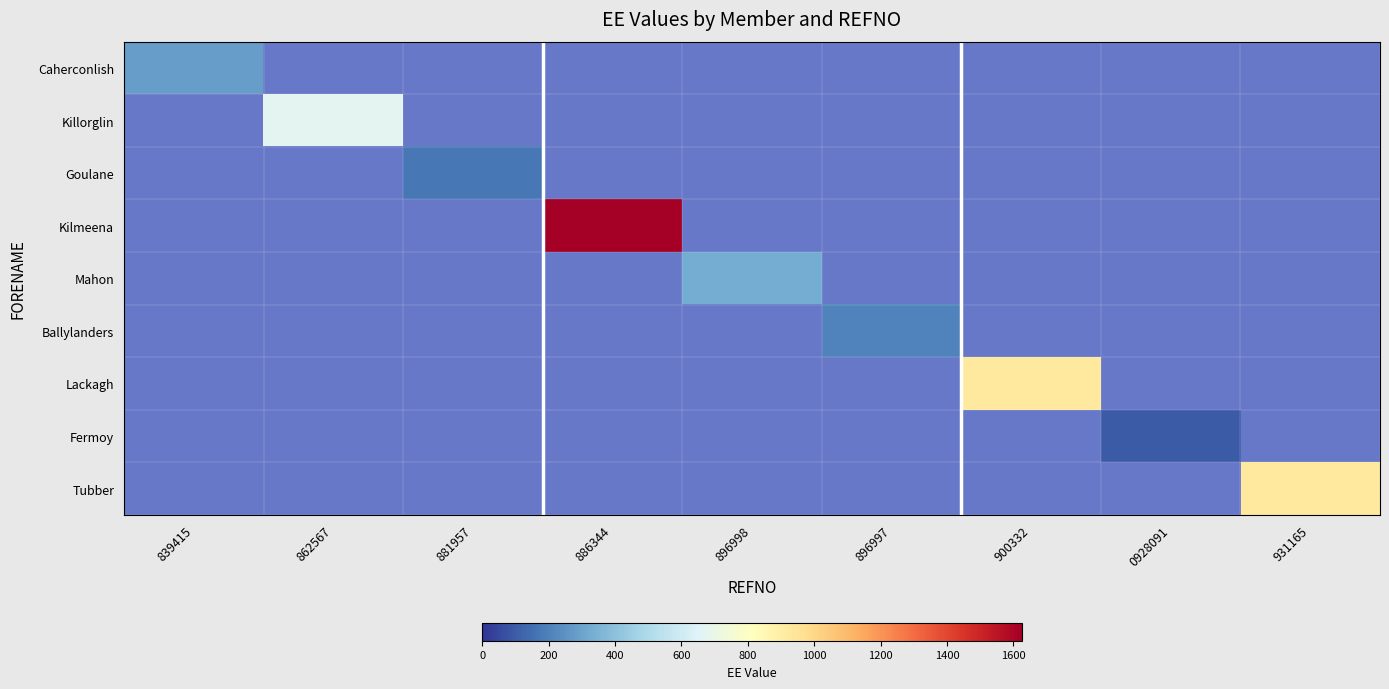

Reading left to right, what are all the values shown in this chart?

Caherconlish: 839415=281.8	862567=0.0	881957=0.0	886344=0.0	896998=0.0	896997=0.0	900332=0.0	0928091=0.0	931165=0.0
Killorglin: 839415=0.0	862567=666.7	881957=0.0	886344=0.0	896998=0.0	896997=0.0	900332=0.0	0928091=0.0	931165=0.0
Goulane: 839415=0.0	862567=0.0	881957=177.5	886344=0.0	896998=0.0	896997=0.0	900332=0.0	0928091=0.0	931165=0.0
Kilmeena: 839415=0.0	862567=0.0	881957=0.0	886344=1625.0	896998=0.0	896997=0.0	900332=0.0	0928091=0.0	931165=0.0
Mahon: 839415=0.0	862567=0.0	881957=0.0	886344=0.0	896998=326.7	896997=0.0	900332=0.0	0928091=0.0	931165=0.0
Ballylanders: 839415=0.0	862567=0.0	881957=0.0	886344=0.0	896998=0.0	896997=205.4	900332=0.0	0928091=0.0	931165=0.0
Lackagh: 839415=0.0	862567=0.0	881957=0.0	886344=0.0	896998=0.0	896997=0.0	900332=920.8	0928091=0.0	931165=0.0
Fermoy: 839415=0.0	862567=0.0	881957=0.0	886344=0.0	896998=0.0	896997=0.0	900332=0.0	0928091=100.0	931165=0.0
Tubber: 839415=0.0	862567=0.0	881957=0.0	886344=0.0	896998=0.0	896997=0.0	900332=0.0	0928091=0.0	931165=920.8